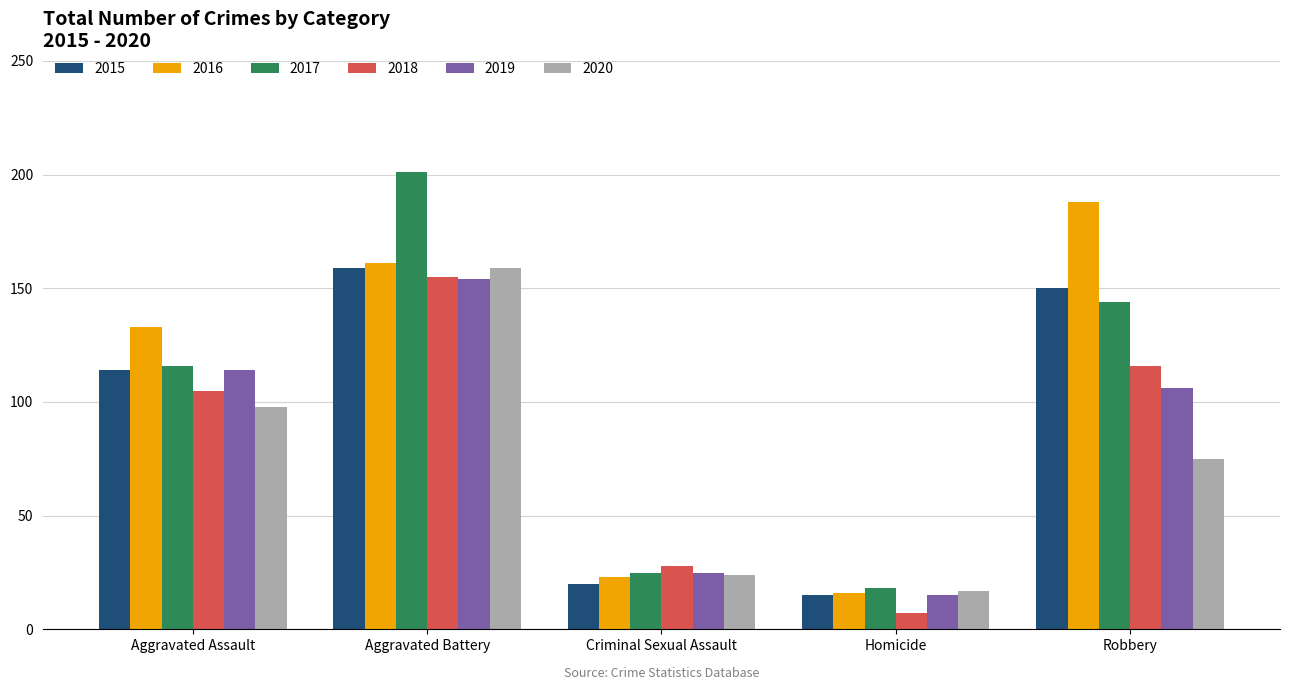

What is the spread (max minus min) of values at Aggravated Assault?

35